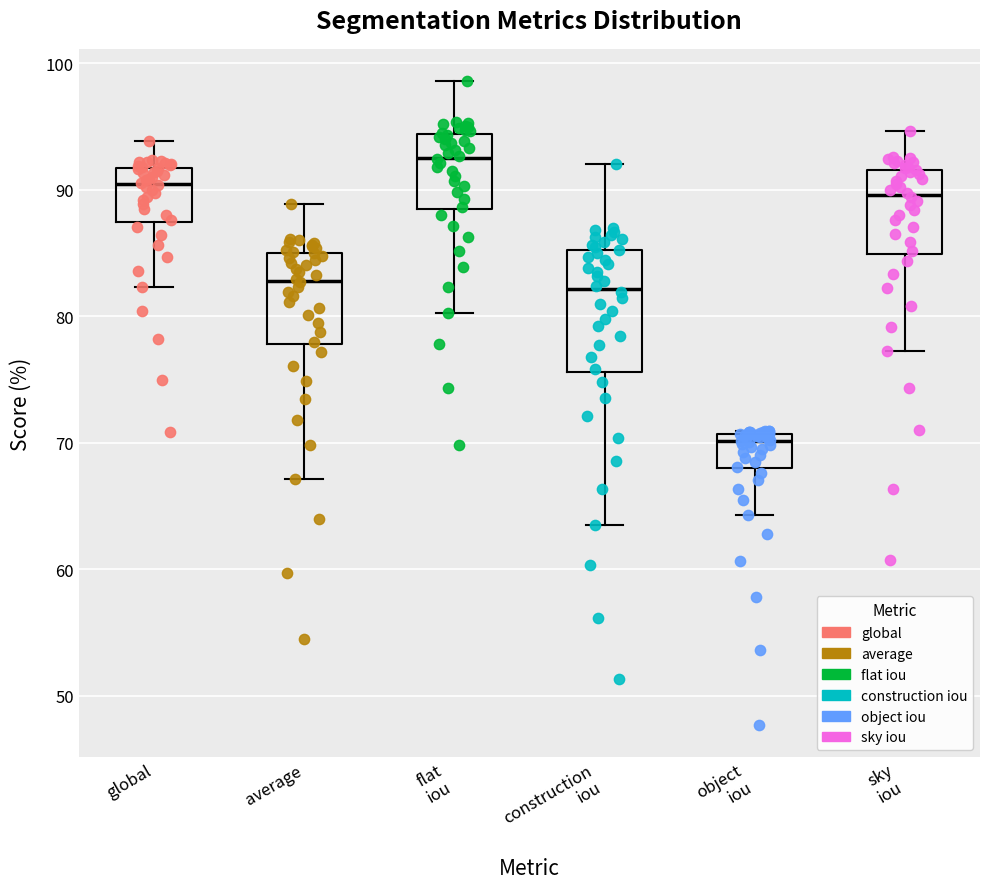

Reading left to right, transcribe this box plot: for each box, give where its median line is, the range the box spans, and where its two whiskers end, as read against the y-axis. The values are not printed on the chart, so give them approximately, as read against the axis.

global: median 90, box 87 to 92, whiskers 82 to 94
average: median 83, box 78 to 85, whiskers 67 to 89
flat iou: median 93, box 88 to 94, whiskers 80 to 99
construction iou: median 82, box 76 to 85, whiskers 64 to 92
object iou: median 70, box 68 to 71, whiskers 64 to 71
sky iou: median 90, box 85 to 92, whiskers 77 to 95